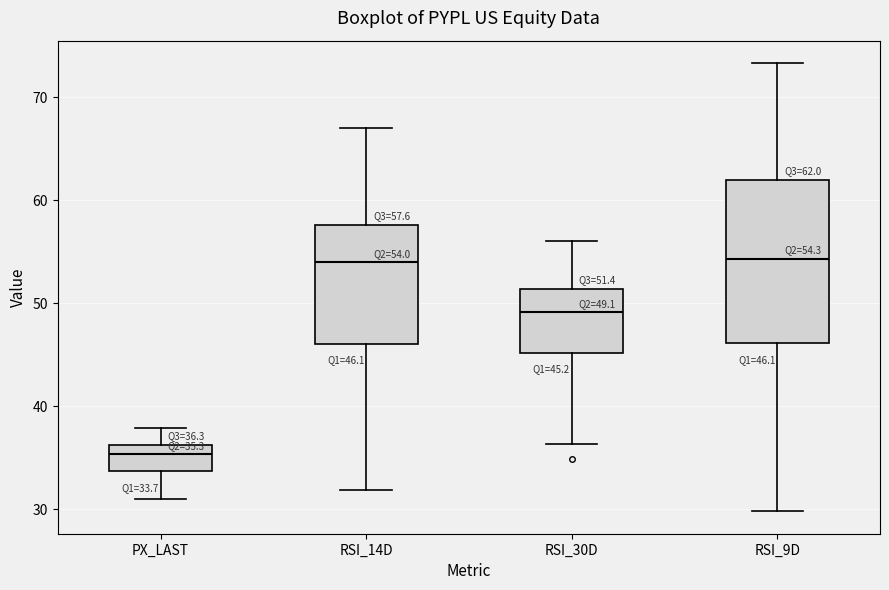

Which box is the tallest, from its lower edge to its upper edge?

RSI_9D